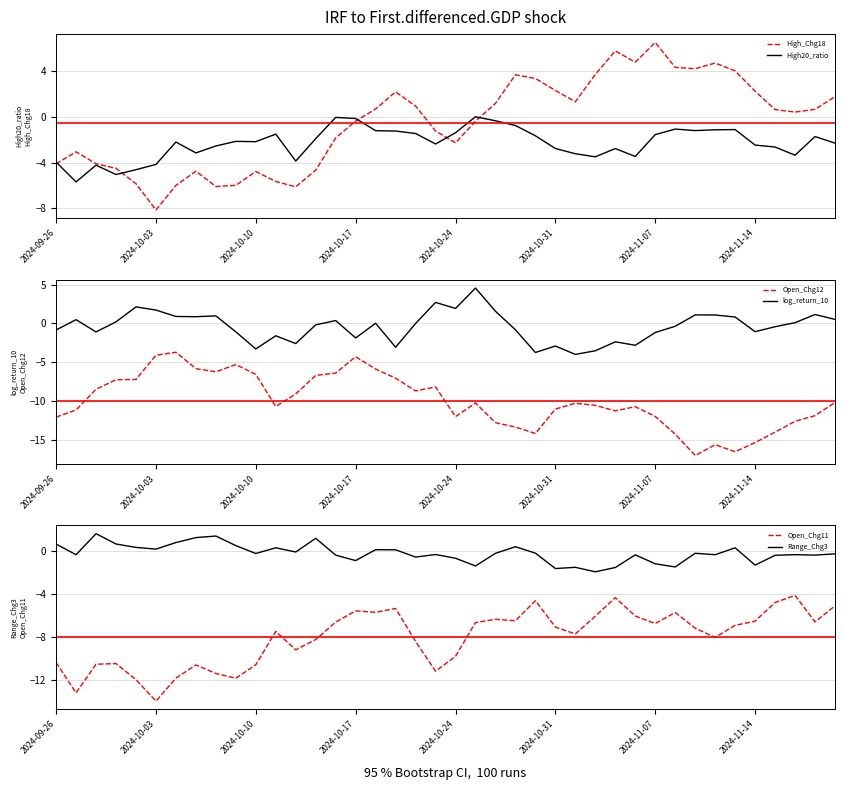

What is the maximum value for High_Chg18?

6.5